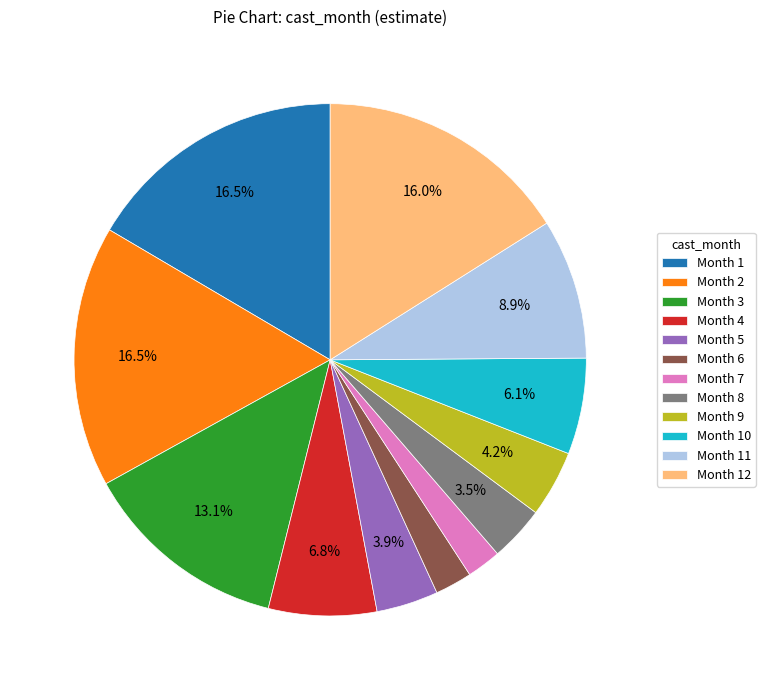

Does any single category account for the majority?

No